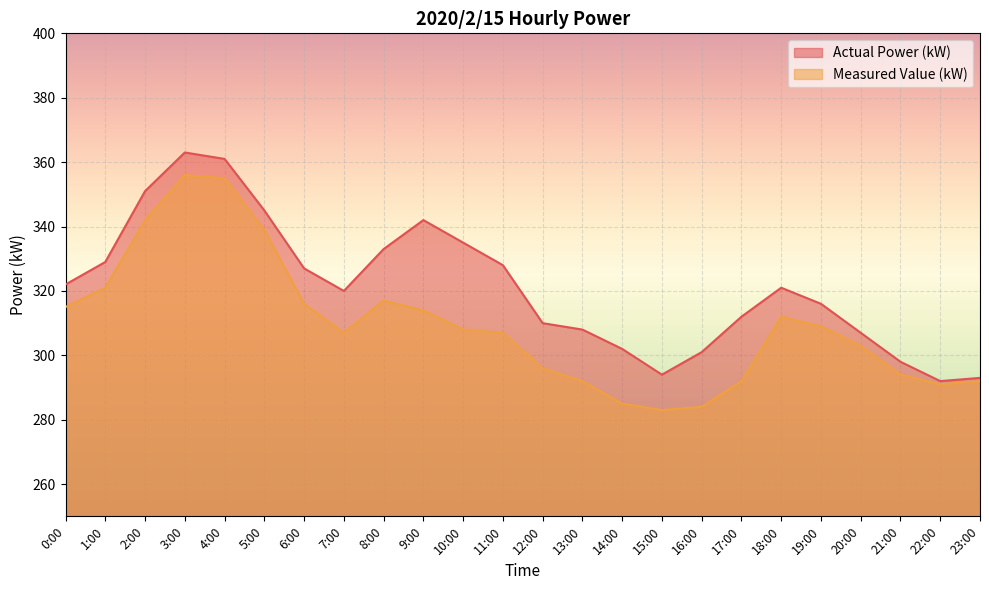

True or false: Measured Value (kW) and Actual Power (kW) intersect in this chart.

False